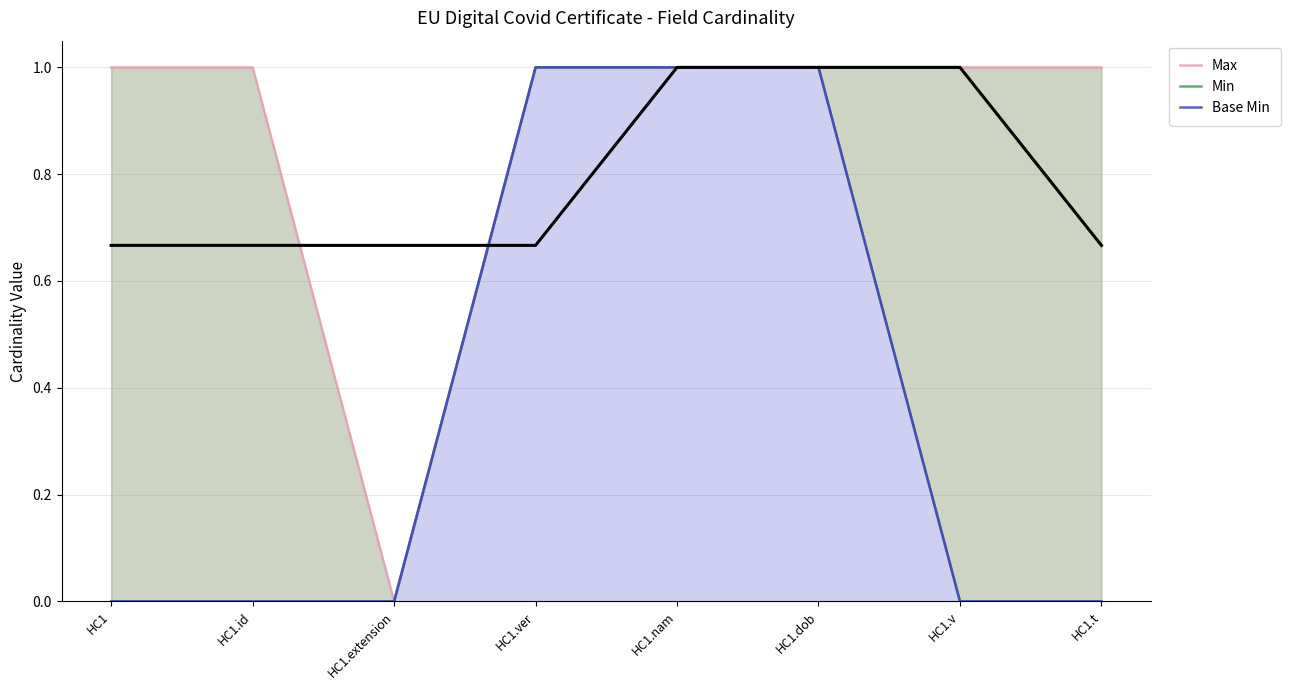

What is the value of the Max point at the 4th from the left?

1